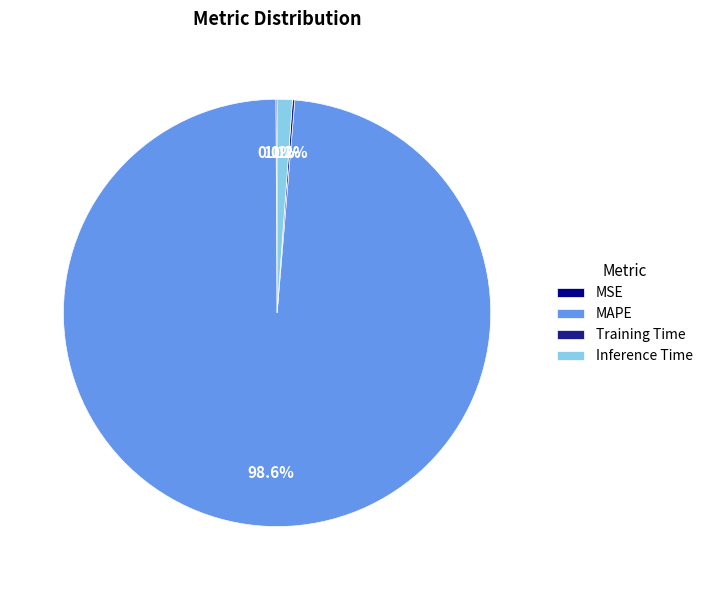

Combined, what portion of the pie is Inference Time and MAPE?

99.7%